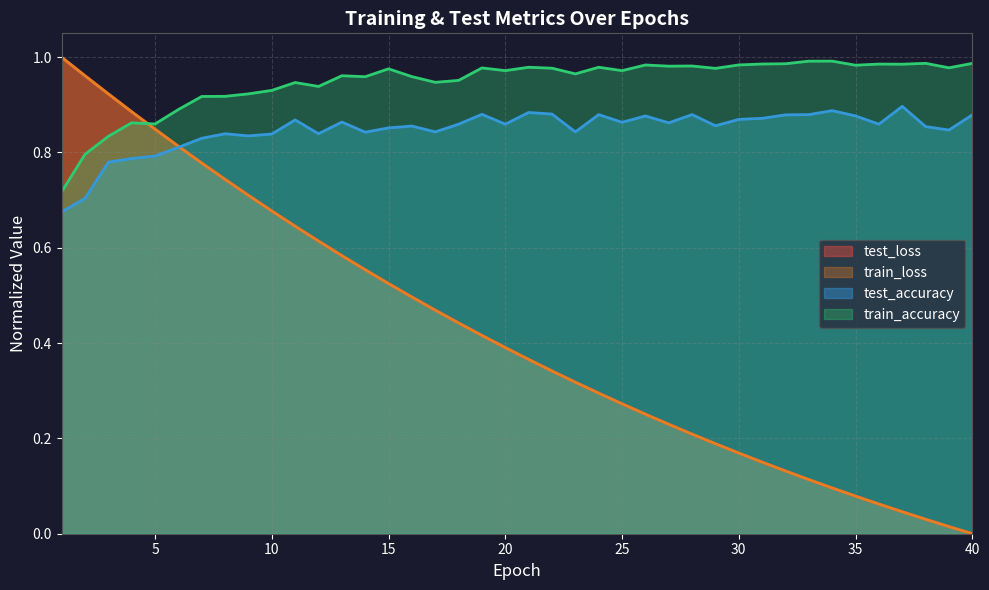

What is the spread (max minus min) of values at 32?

0.9